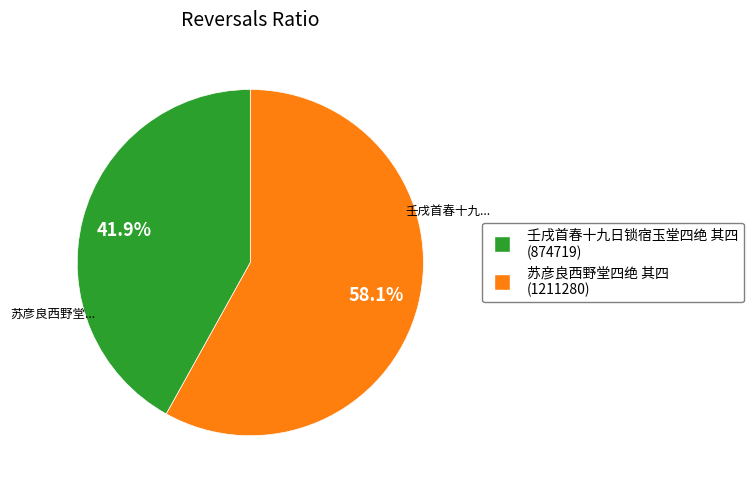

To the nearest percent, what is the difference between the 壬戌首春十九日锁宿玉堂四绝 其四 and 苏彦良西野堂四绝 其四 slice percentages?

16%